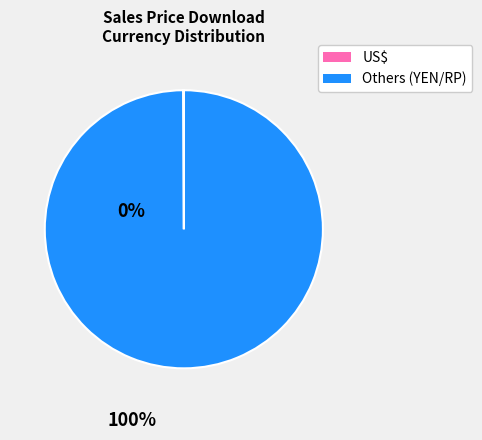

Does any single category account for the majority?

Yes